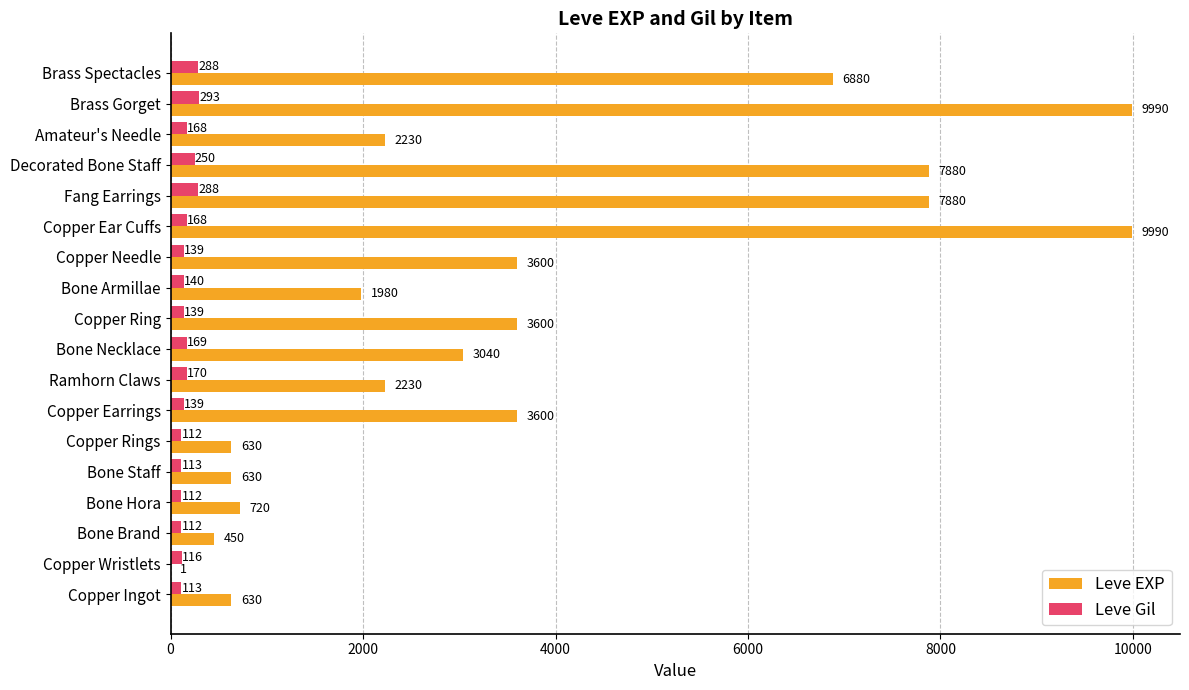

The Leve EXP series shows 17822 at Copper Ear Cuffs. True or false?

False